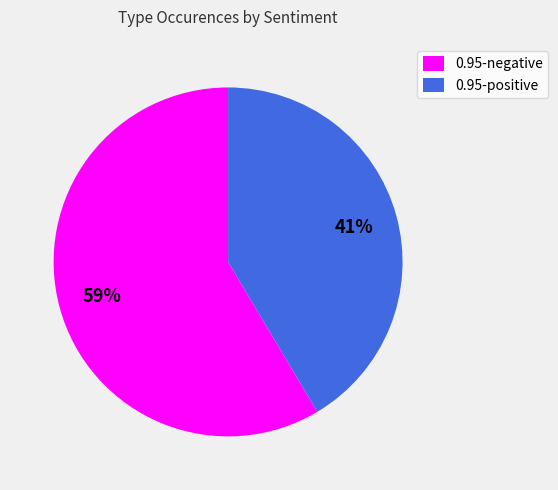

Is the sum of 0.95-positive and 0.95-negative greater than half?

Yes